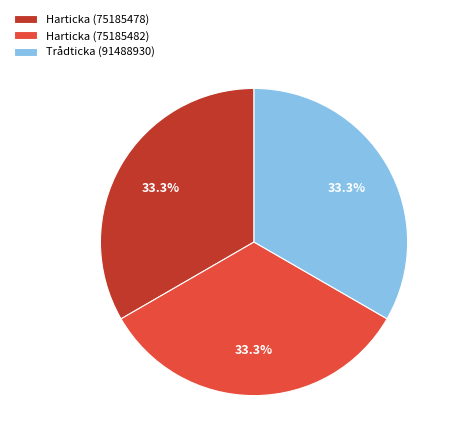

Approximately how many times larger is the value at Harticka (75185478) compared to Trådticka (91488930)?

1.0